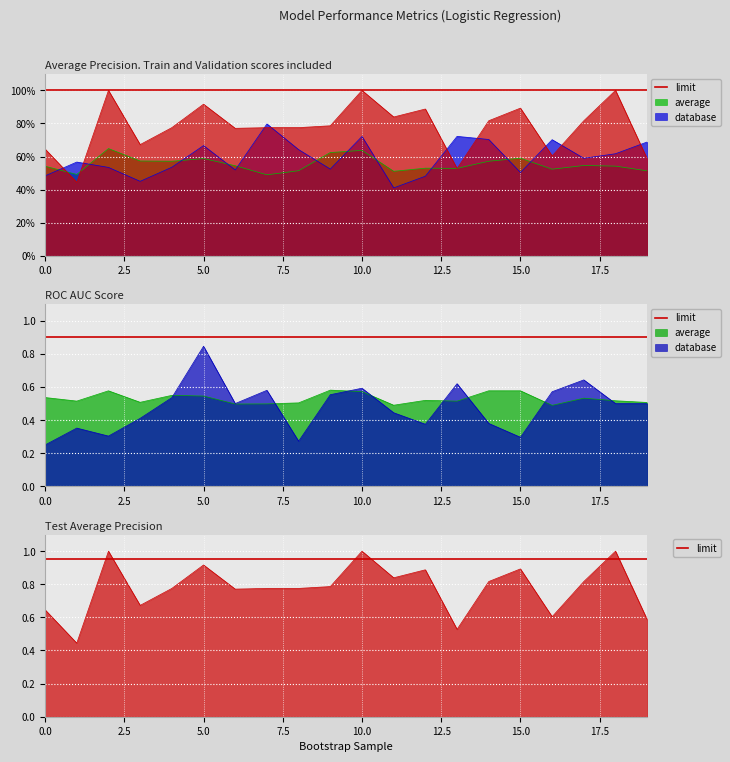

What is the minimum value shown in the chart?

0.2